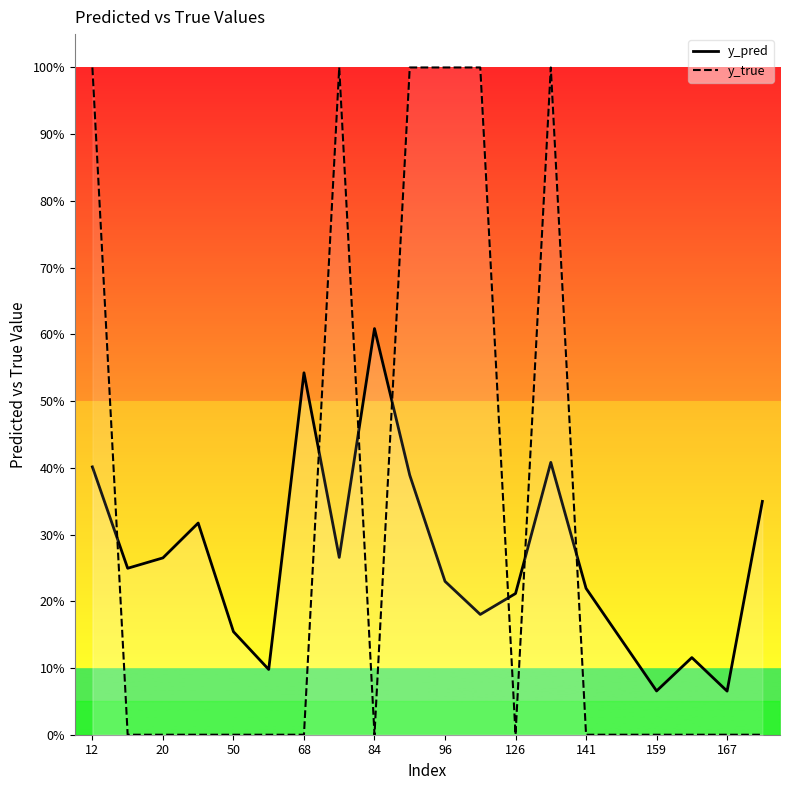

How many interior local peaks does the y_true series have?

2